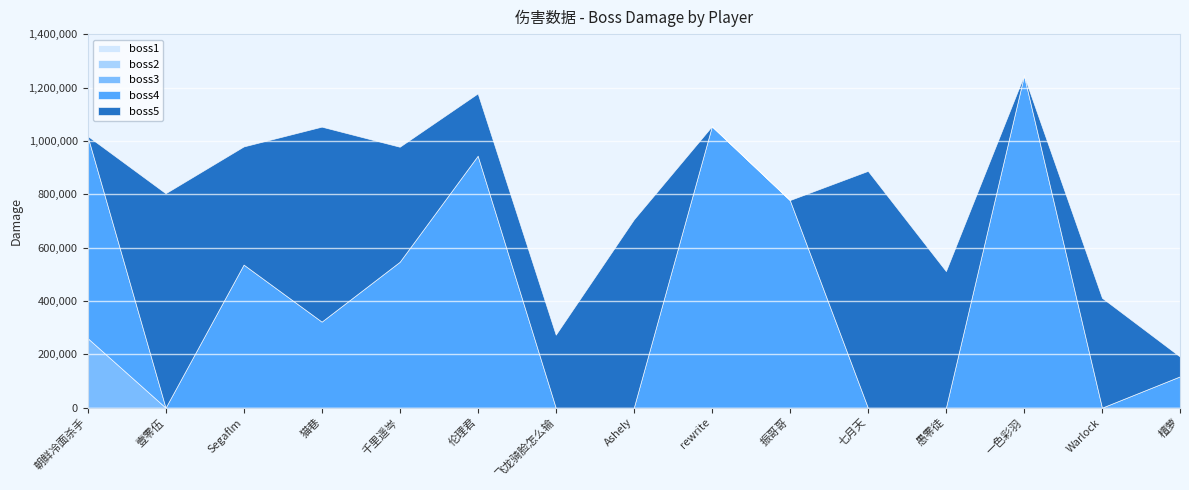

Which series has the largest range (max minus min)?

boss4